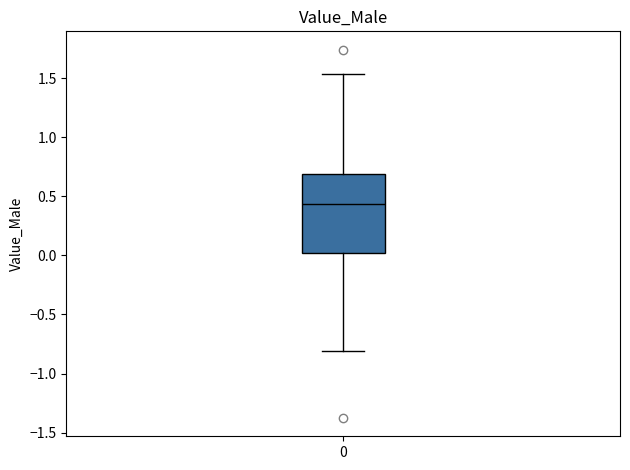

Read this box plot against the y-axis: the position of the median line, the range covered by the box, and the ends of both whiskers. The values are not printed on the chart, so give them approximately, as read against the axis.

median 0.45, box 0.00 to 0.70, whiskers -0.80 to 1.55